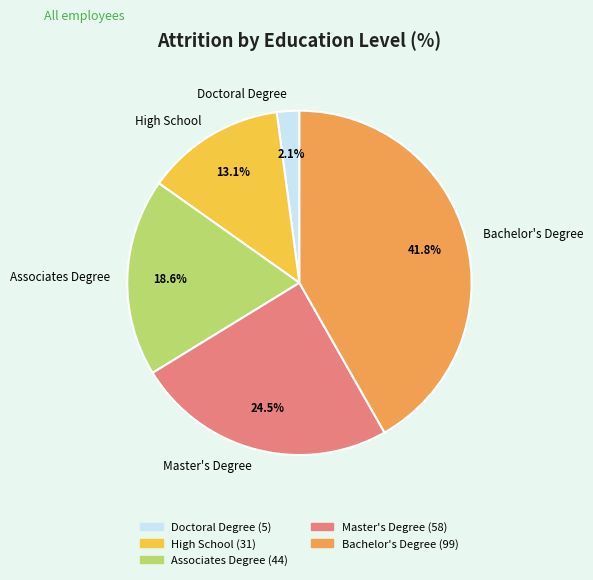

Does Master's Degree represent more than half of the total?

No